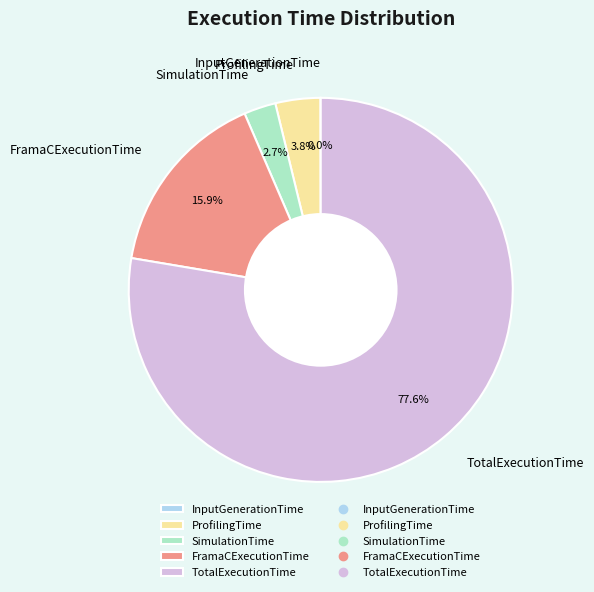

Between ProfilingTime and TotalExecutionTime, which is larger?

TotalExecutionTime